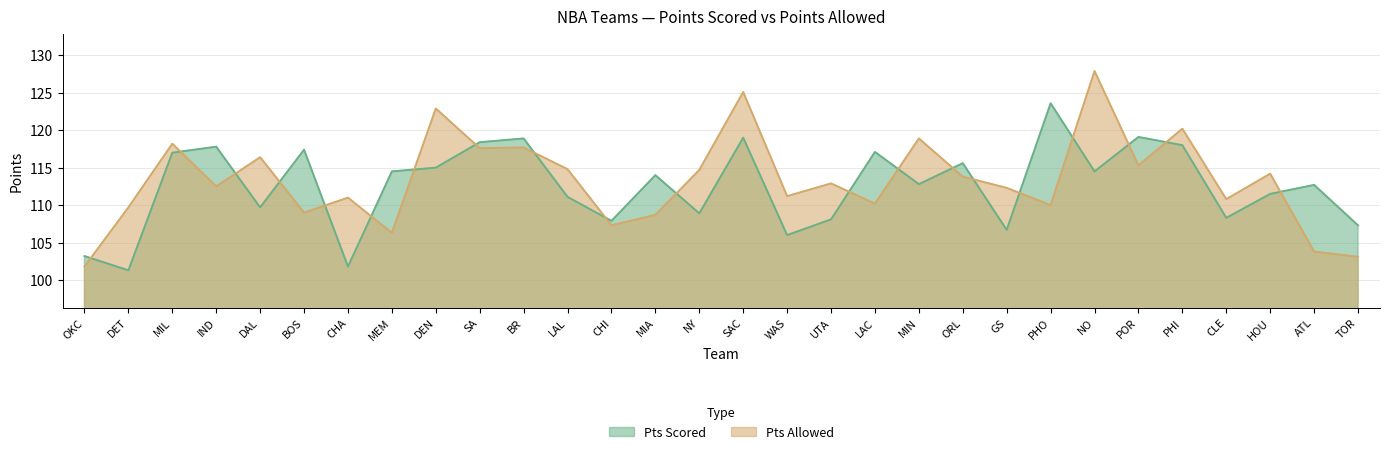

Between which two adjacent categories do Pts Allowed and Pts Scored first intersect?

OKC and DET